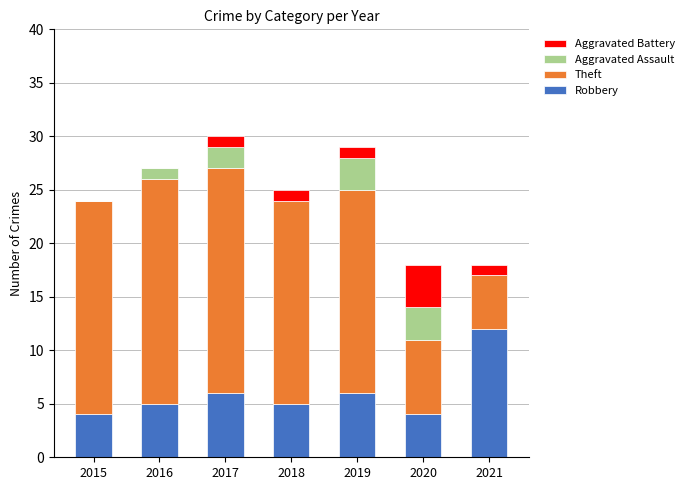

Which category has the highest value in the Robbery series?

2021